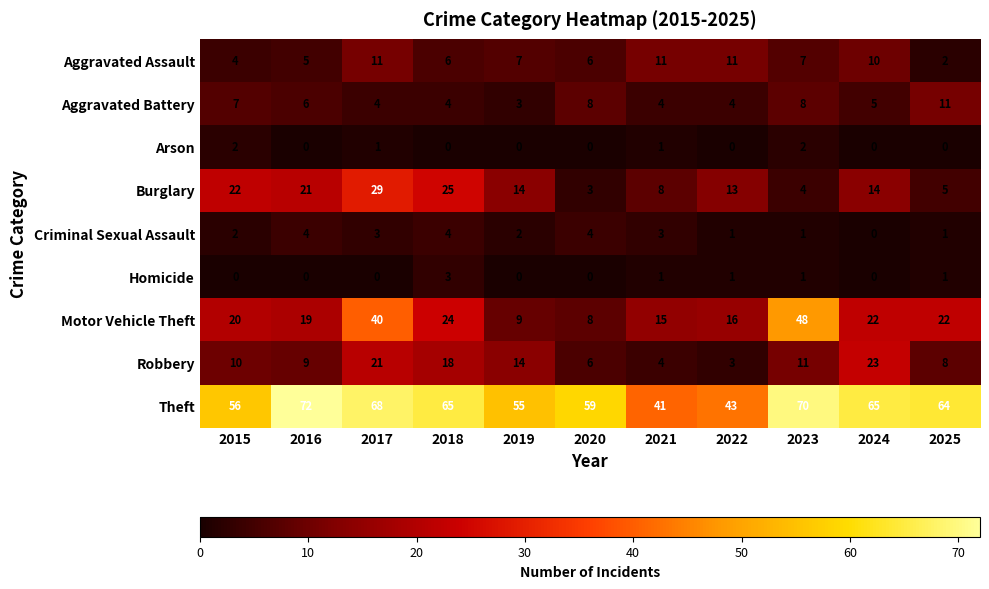

At how many categories does at least one series exceed 16?

11